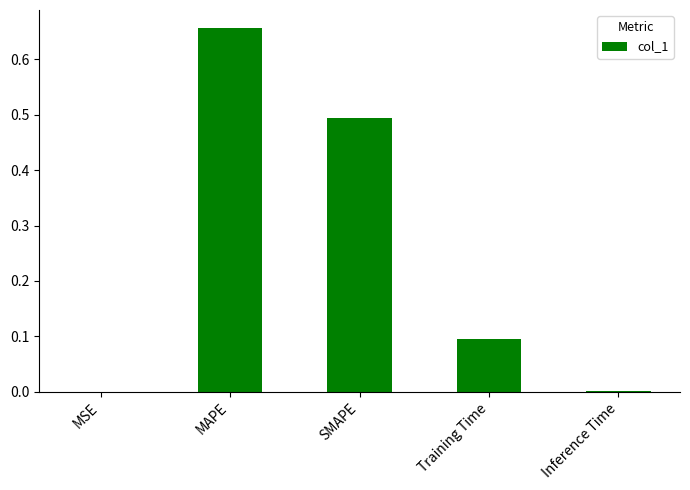

What is the difference between the values at SMAPE and Inference Time?

0.5